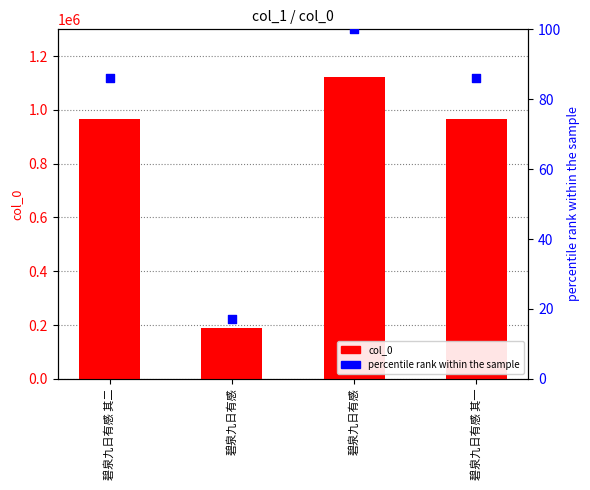

Which series contains the lowest Y value?

percentile rank within the sample